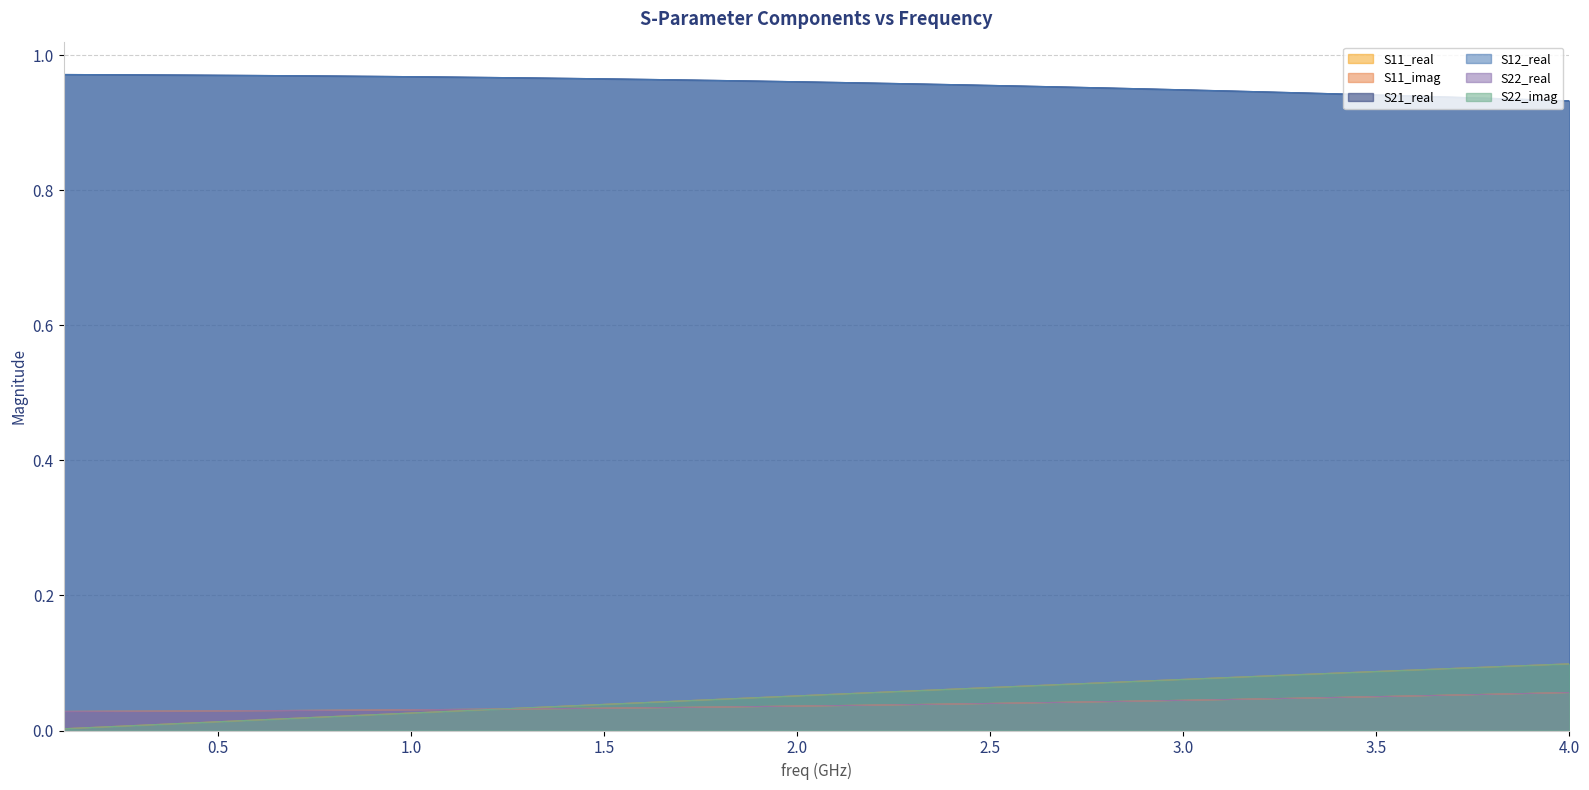

What is the approximate value of S21_real at 0.5?

1.0